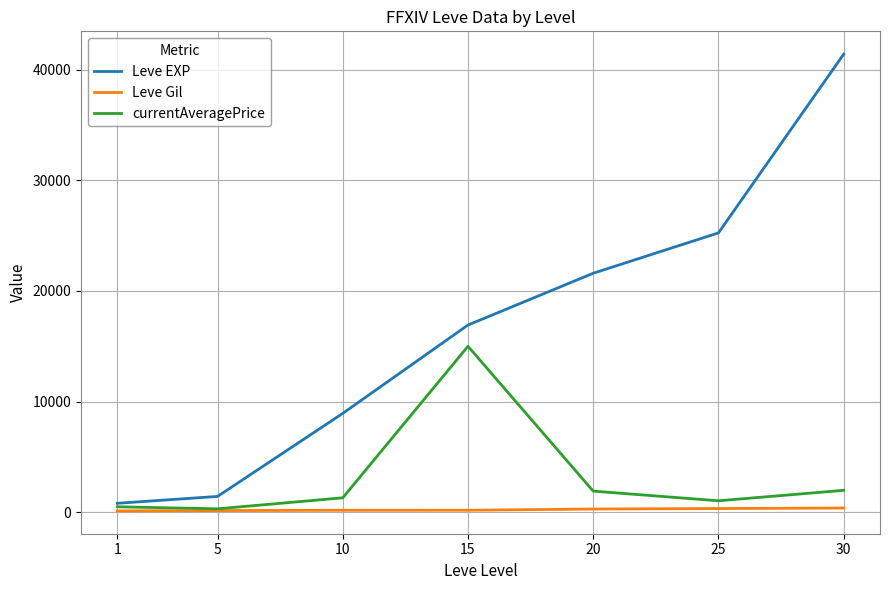

Where is Leve EXP nearest to the value 21105?

20